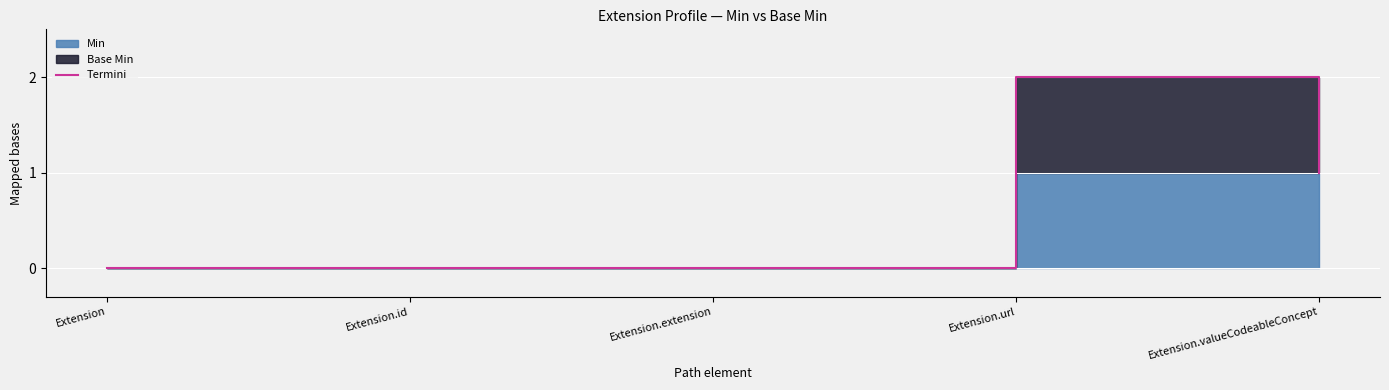

What is the change in value from Extension.id to Extension.url?

+2